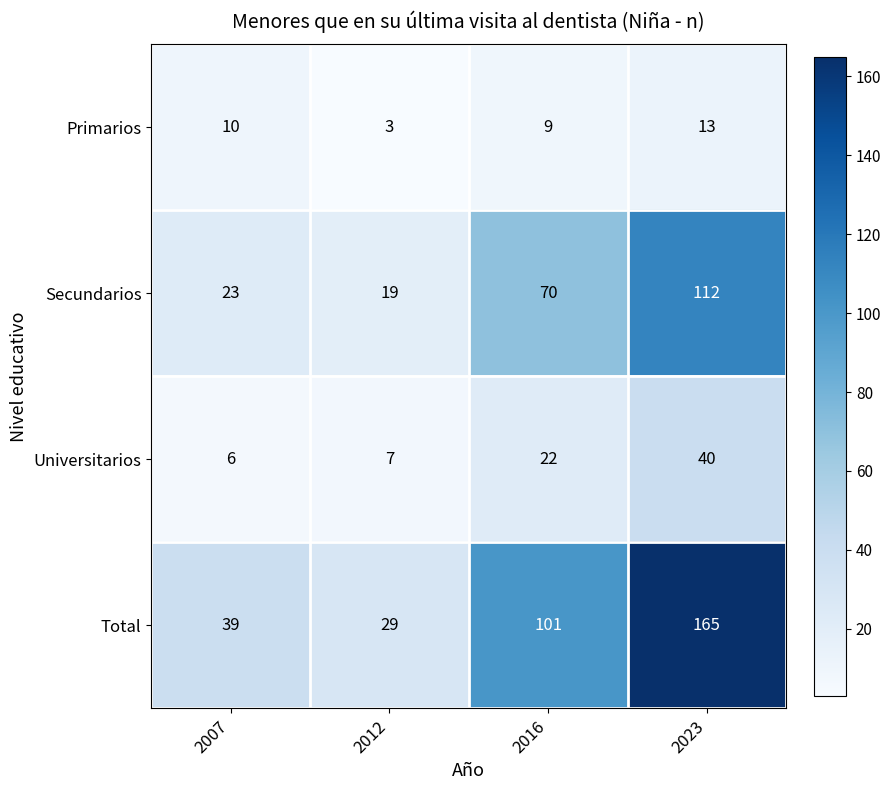

At which category is the sum across all series the highest?

2023